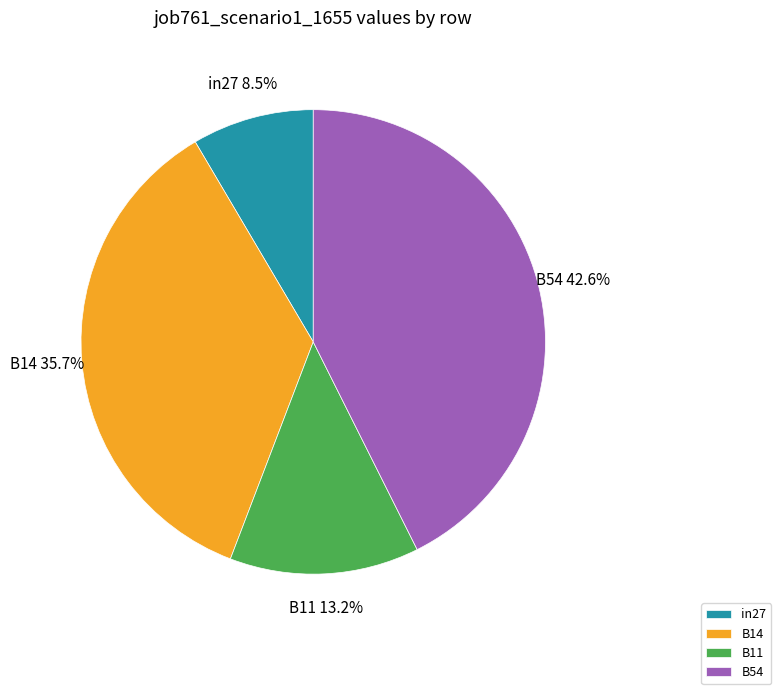

To the nearest percent, what is the difference between the B14 and in27 slice percentages?

27%